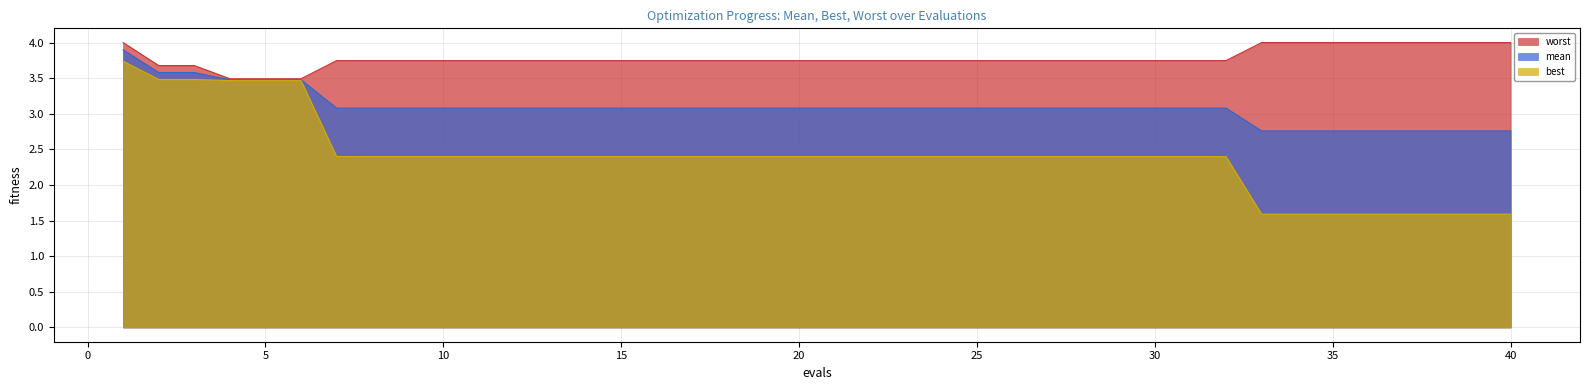

True or false: mean and worst cross at least once.

False